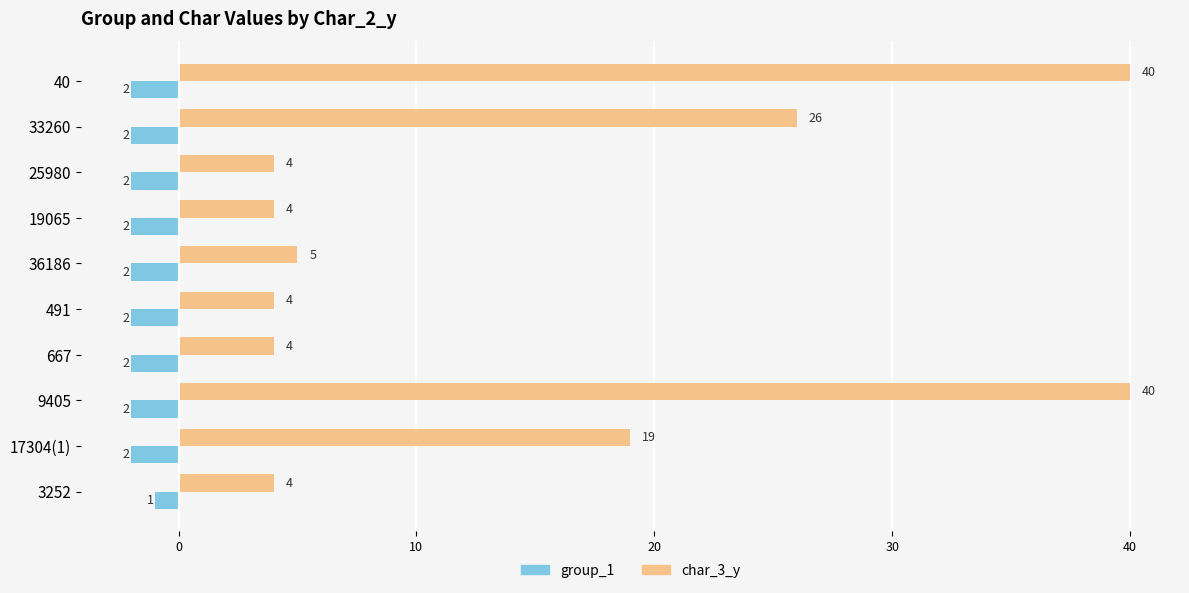

The value of char_3_y at 667 is 4. True or false?

True